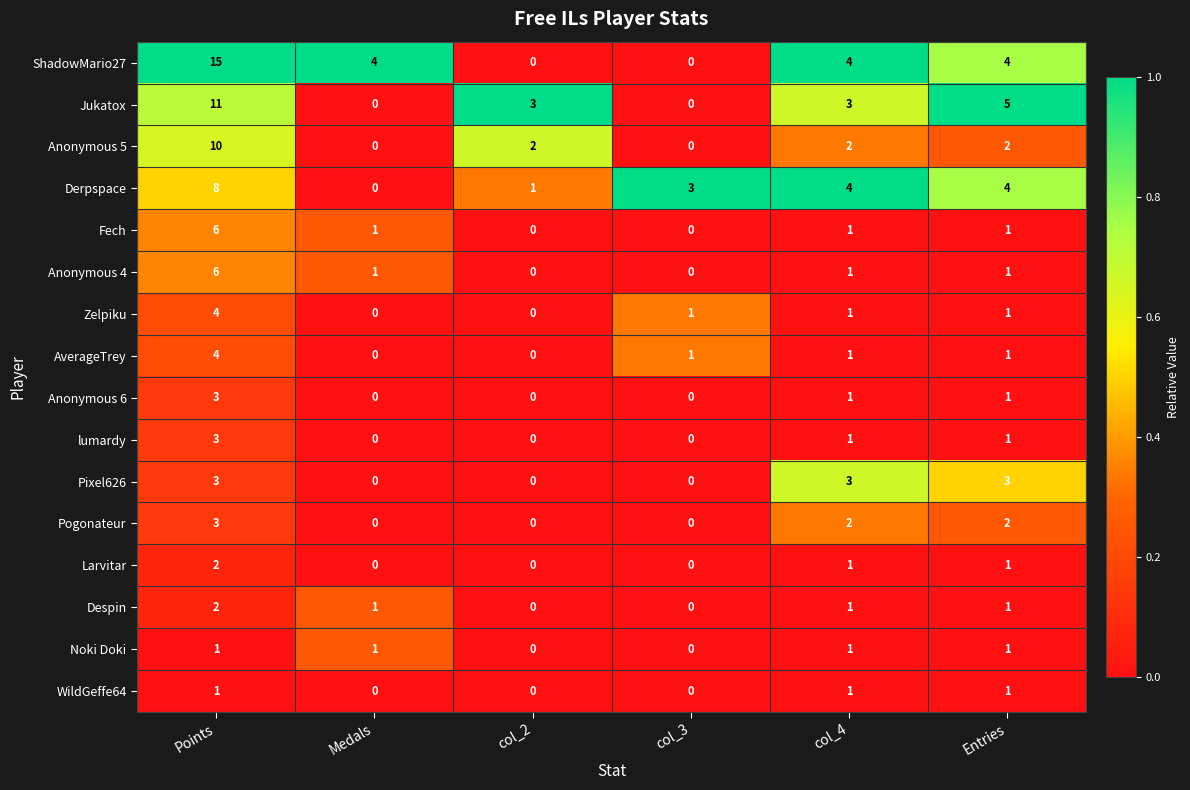

Between Medals and col_2, which series saw the biggest shift?

ShadowMario27